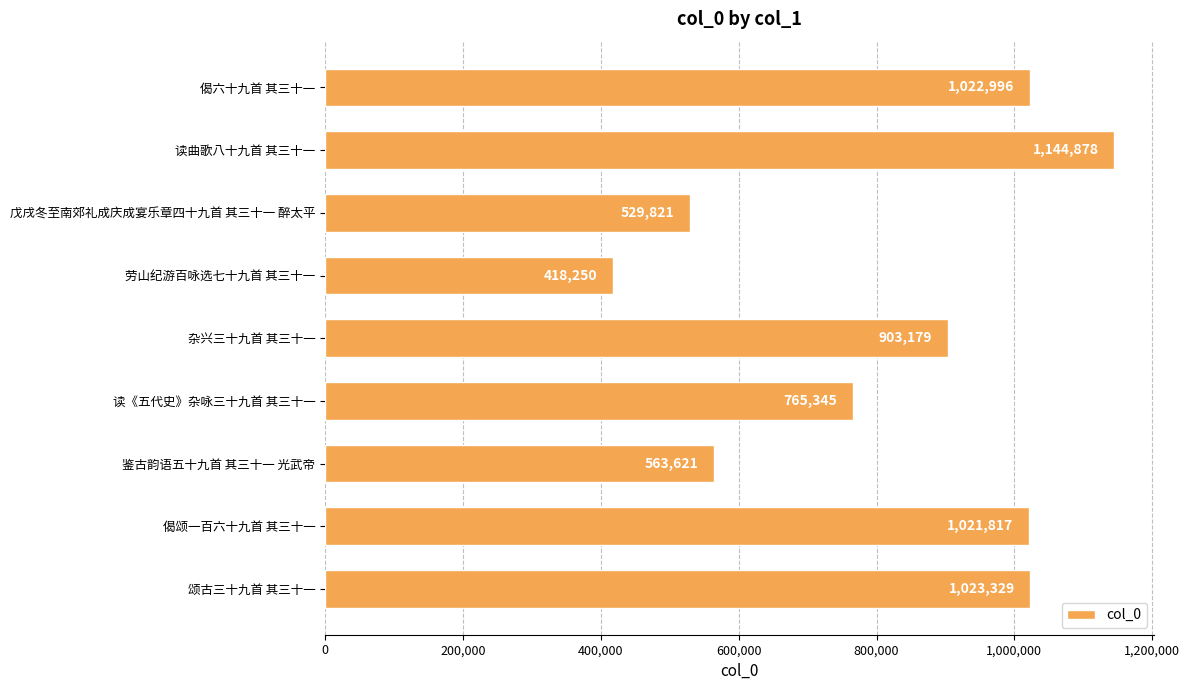

Does the chart contain any negative values?

No